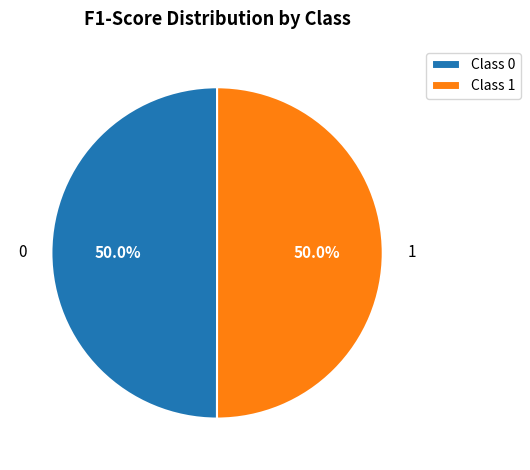

What portion of the pie excludes 0?

50.0%